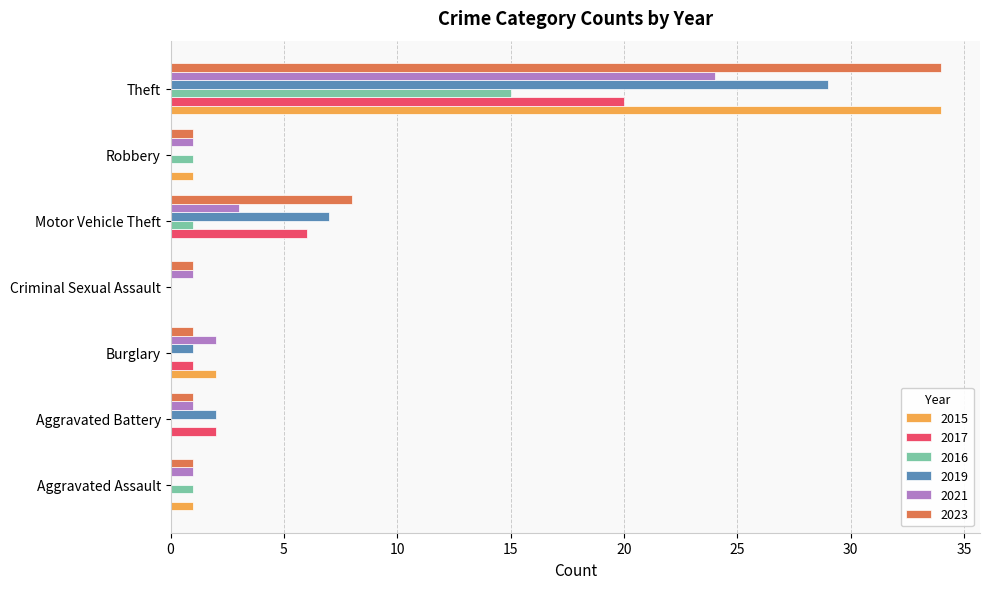

What is the sum of all 2015 values?

38